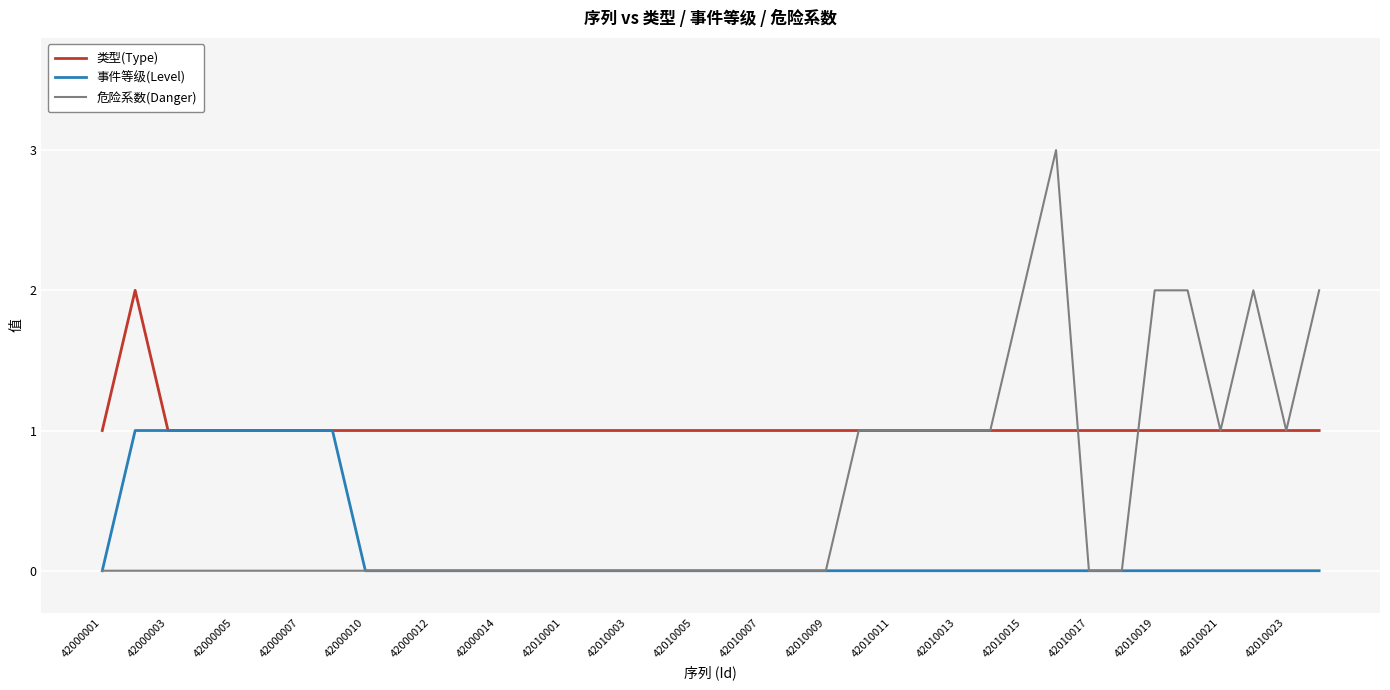

List the series in order of their peak value, lowest first.

事件等级(Level), 类型(Type), 危险系数(Danger)